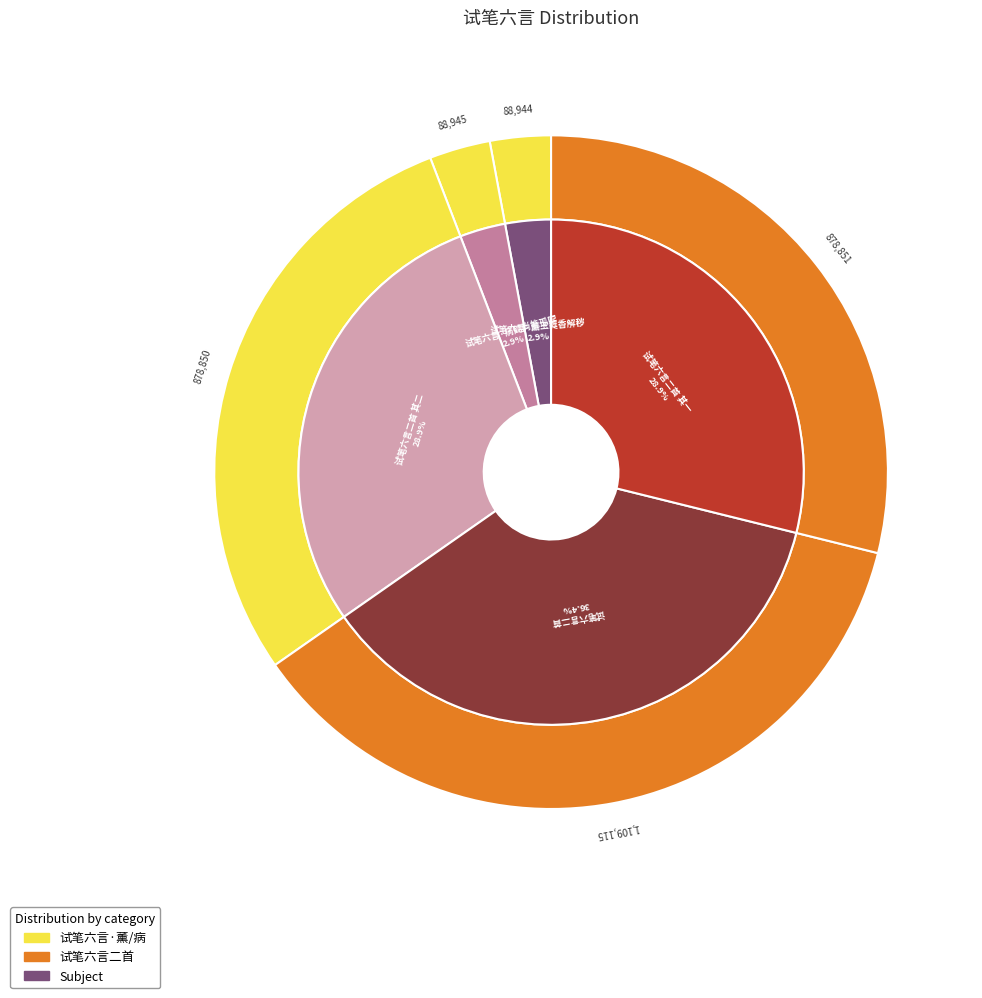

To the nearest percent, what is the average slice percentage?

20%